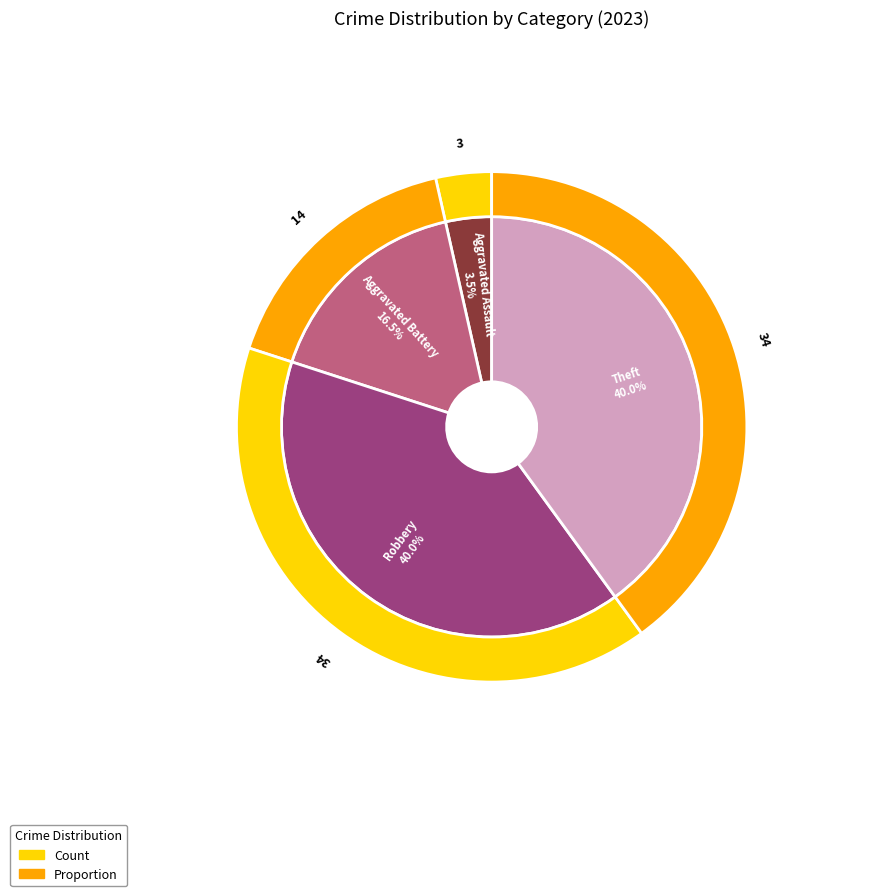

Does any single category account for the majority?

No